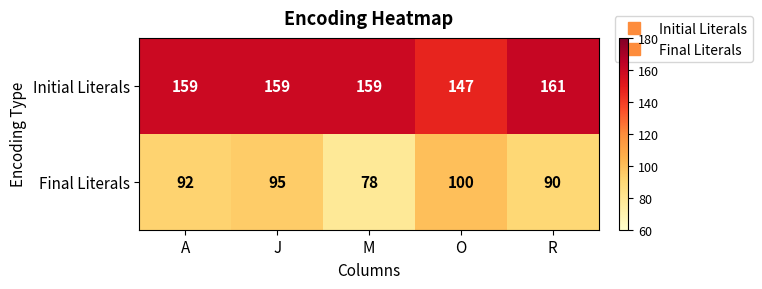

Between A and O, which series saw the biggest shift?

Initial Literals